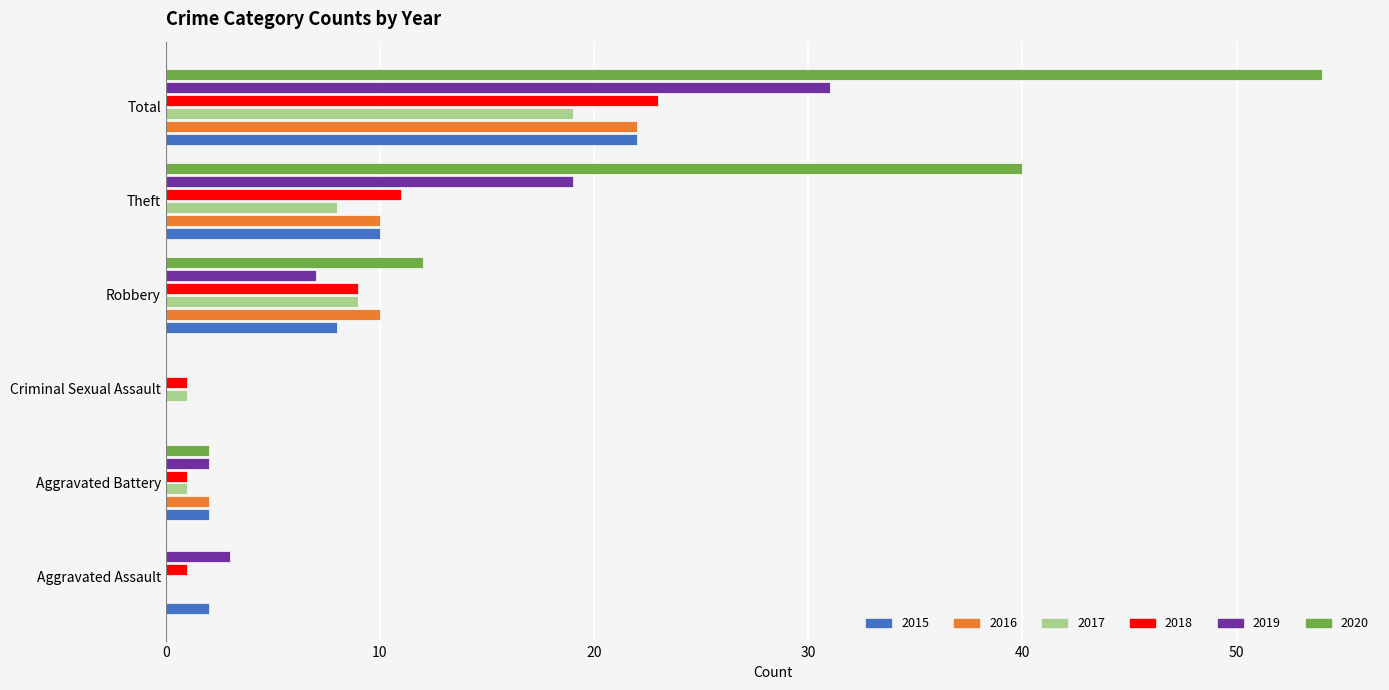

Is it true that 2016 equals 2 at Aggravated Battery?

True